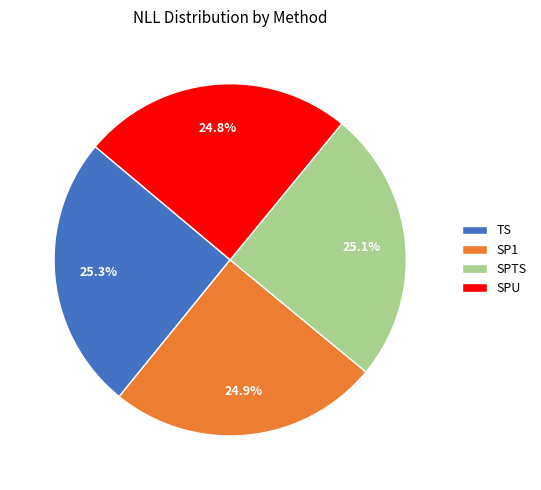

What percentage is the SPU slice, to the nearest percent?

25%